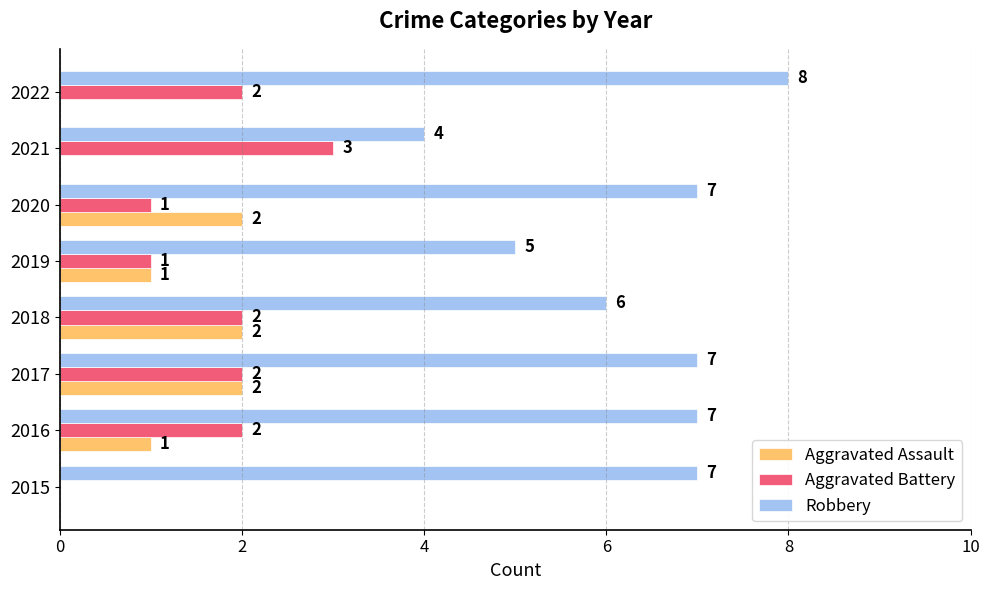

Is it true that Robbery equals 2 at 2017?

False